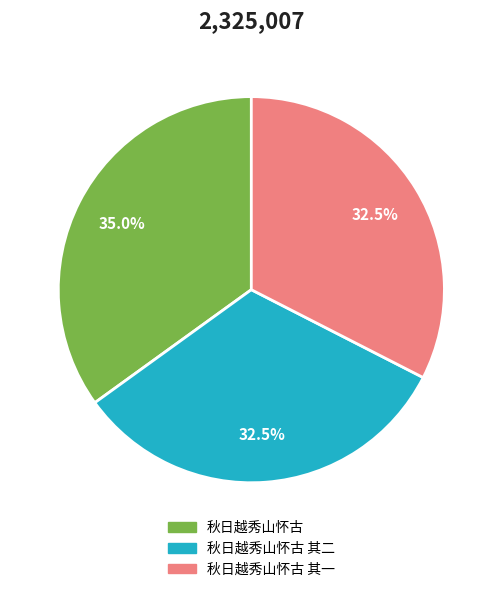

Does any single category account for the majority?

No